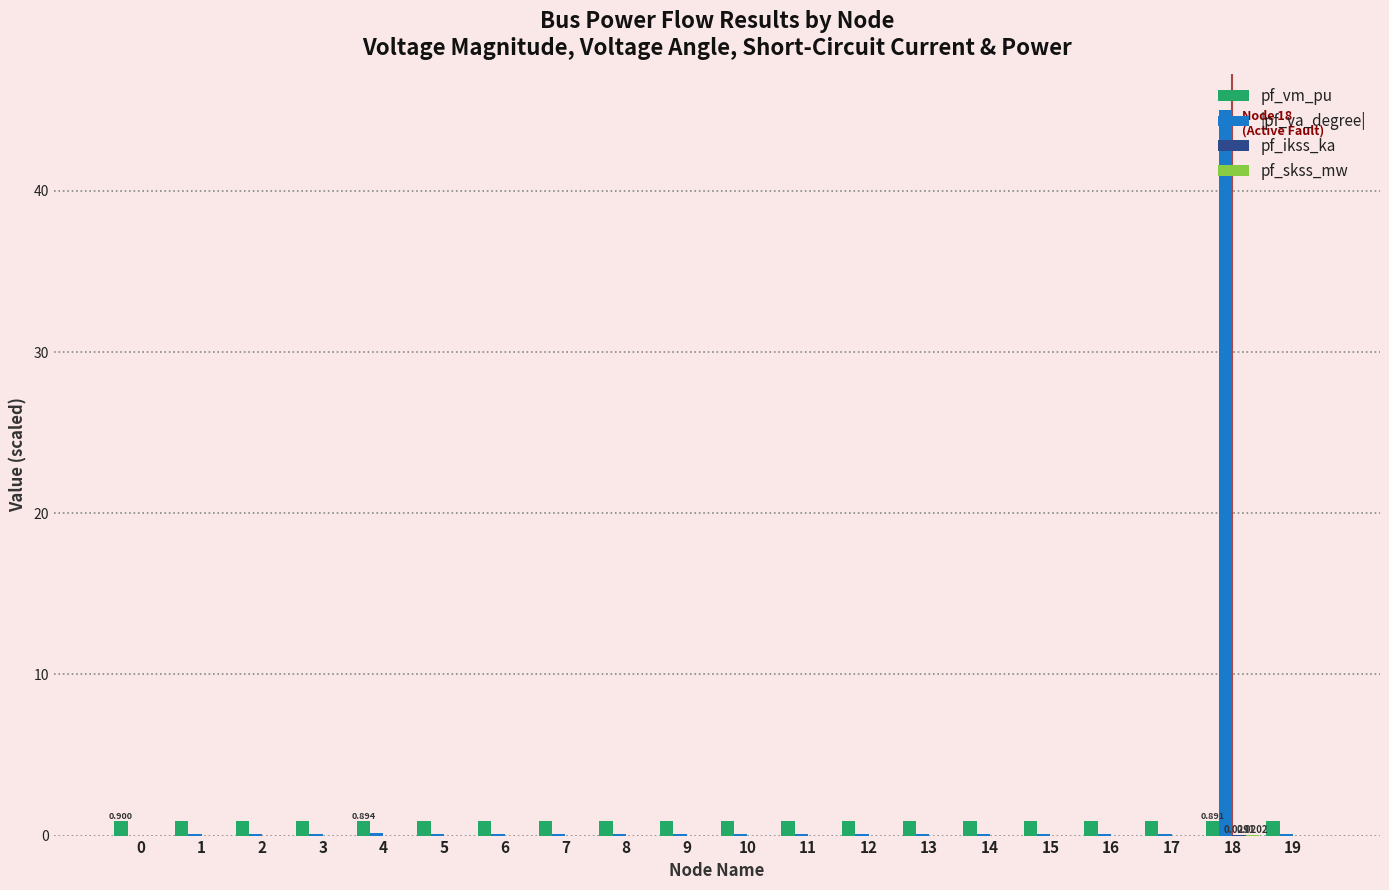

What is the total value across all series at 2?

1.0